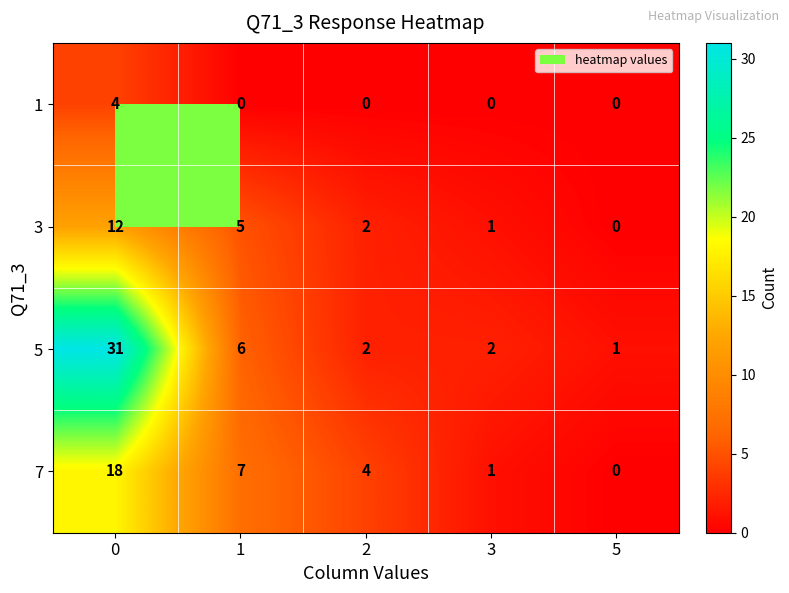

What is the difference between the maximum and second lowest values in the 1 series?

4